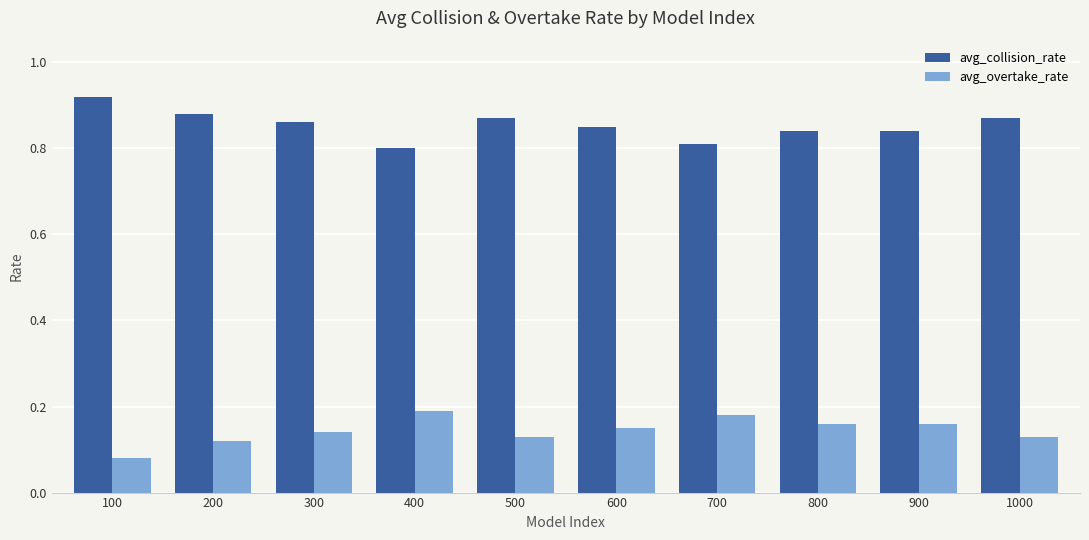

How many avg_collision_rate values are between 0 and 1?

10